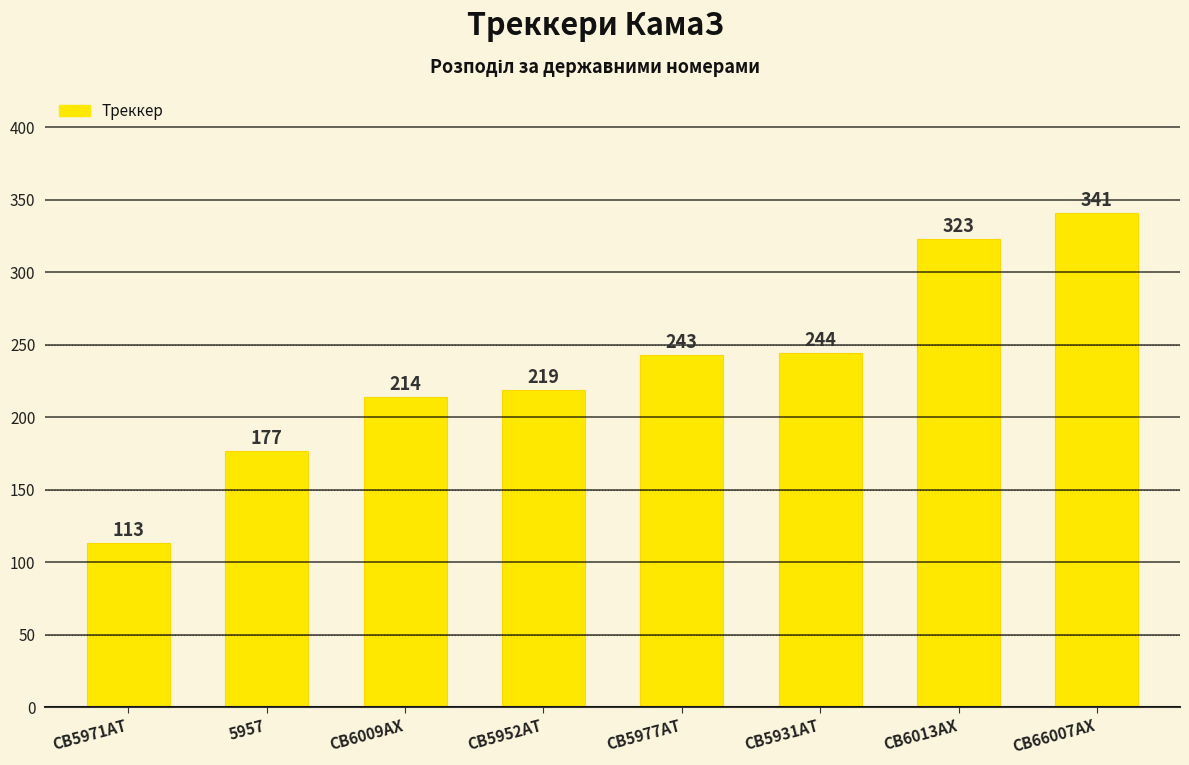

Does the chart contain stacked bars?

No